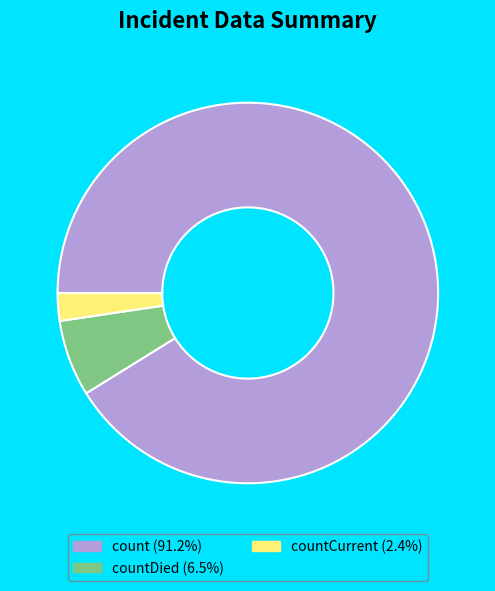

Is there a majority slice in this chart?

Yes